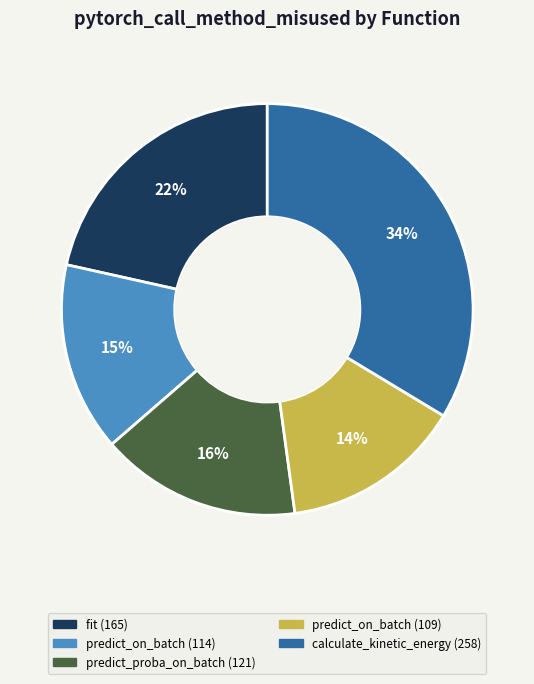

Rank the categories by value from lowest to highest.

predict_on_batch (109), predict_on_batch (114), predict_proba_on_batch (121), fit (165), calculate_kinetic_energy (258)